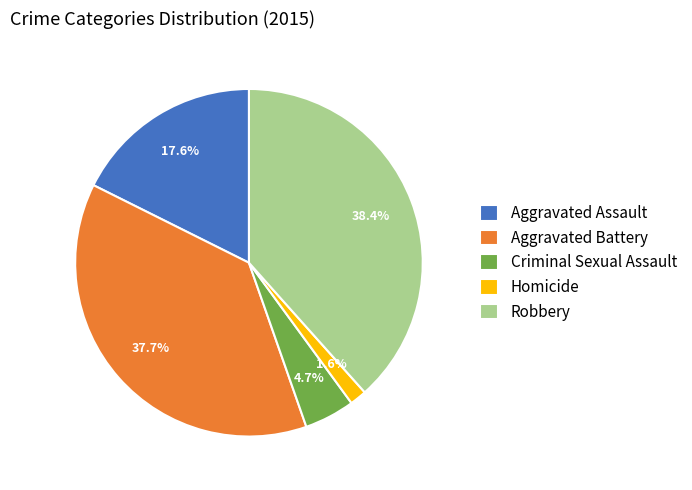

Is there a majority slice in this chart?

No